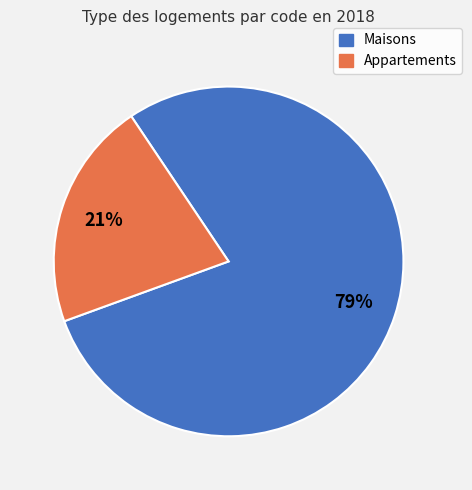

To the nearest percent, what is the difference between the largest and smallest slice percentages?

58%